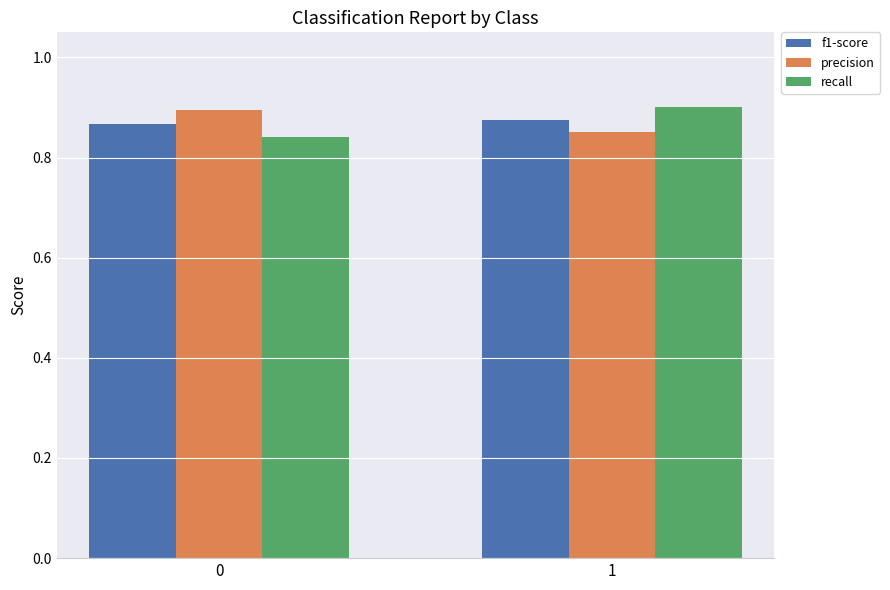

True or false: f1-score has a value of 0.9 at 1.

True